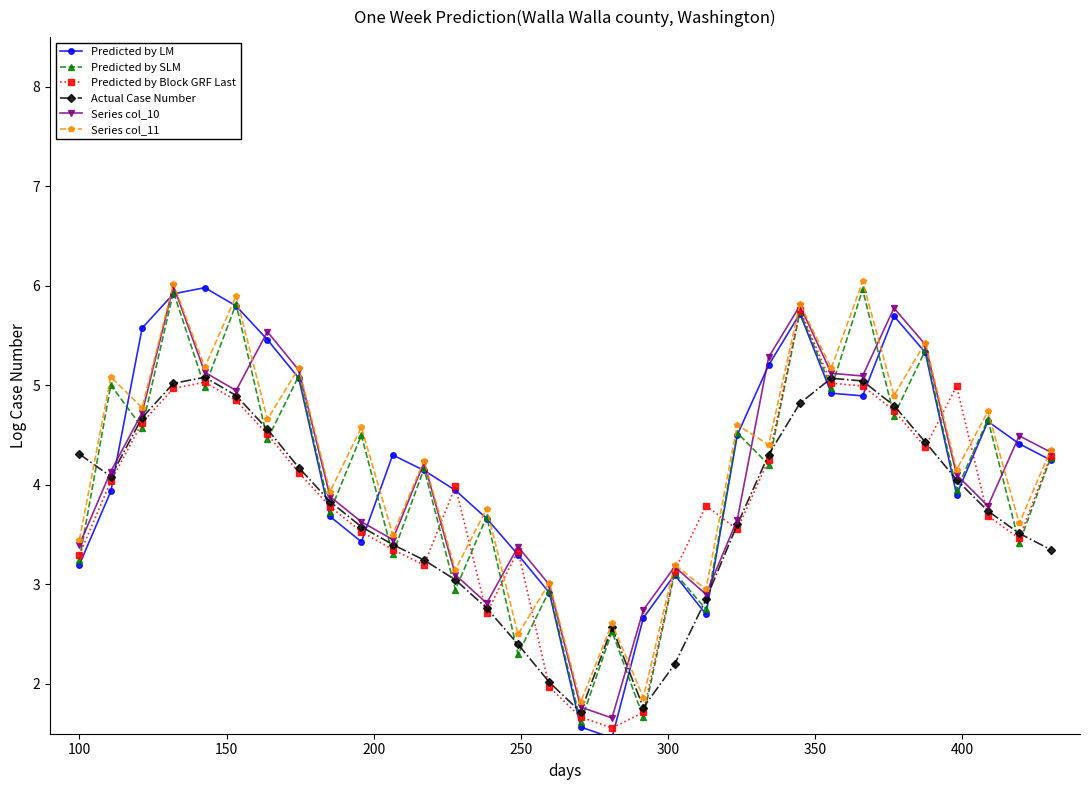

What is the value of the Predicted by LM point at the 14th from the left?

3.7